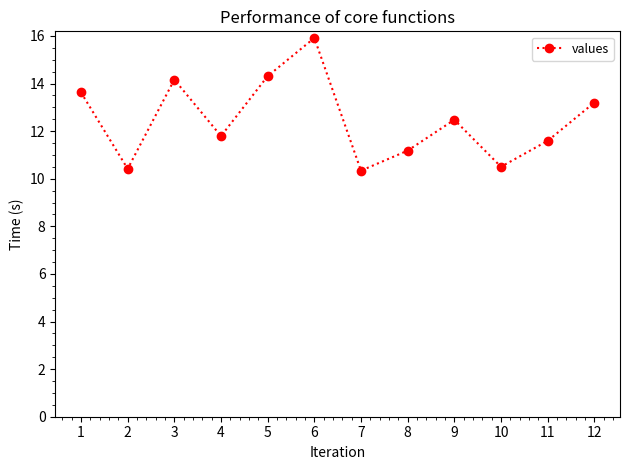

At which label is the value closest to 13?

12